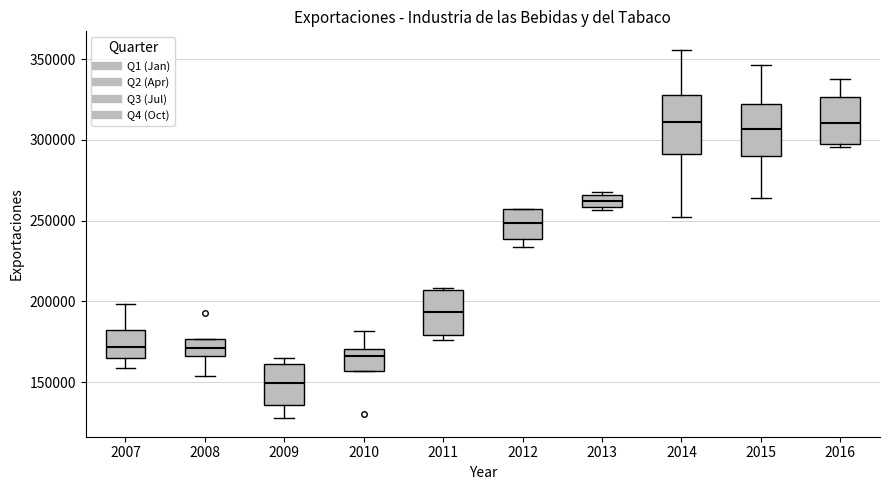

Where does the median line of the box at x = 2015 sit on the y-axis? The values are not printed on the chart, so give them approximately, as read against the axis.

305000